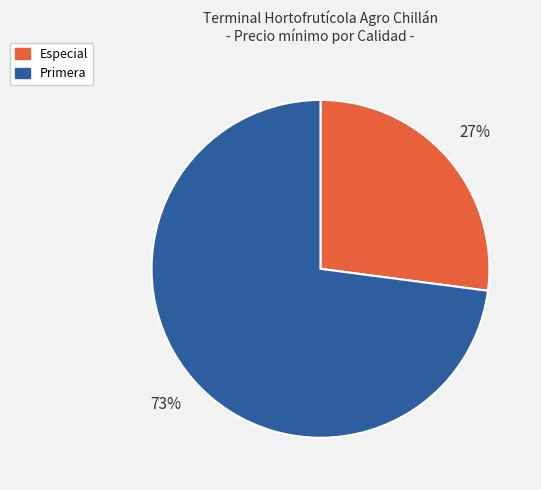

To the nearest percent, what is the difference between the largest and smallest slice percentages?

46%